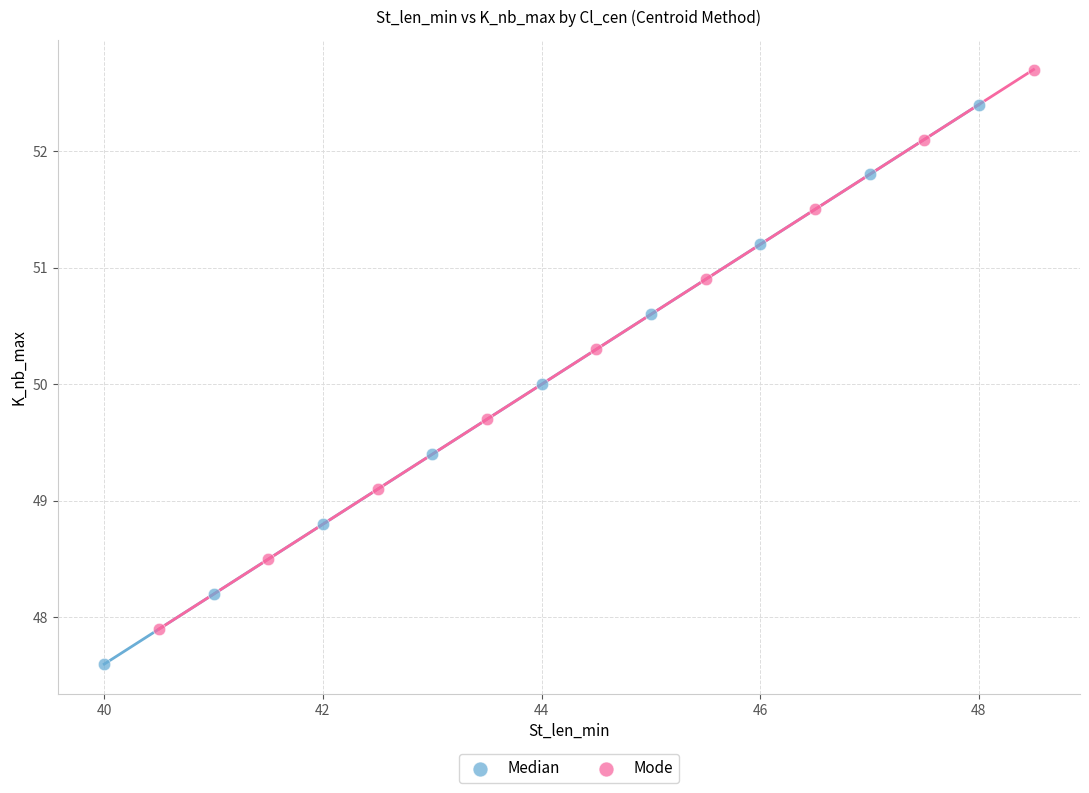

What are all the series names shown in the legend?

Median, Mode